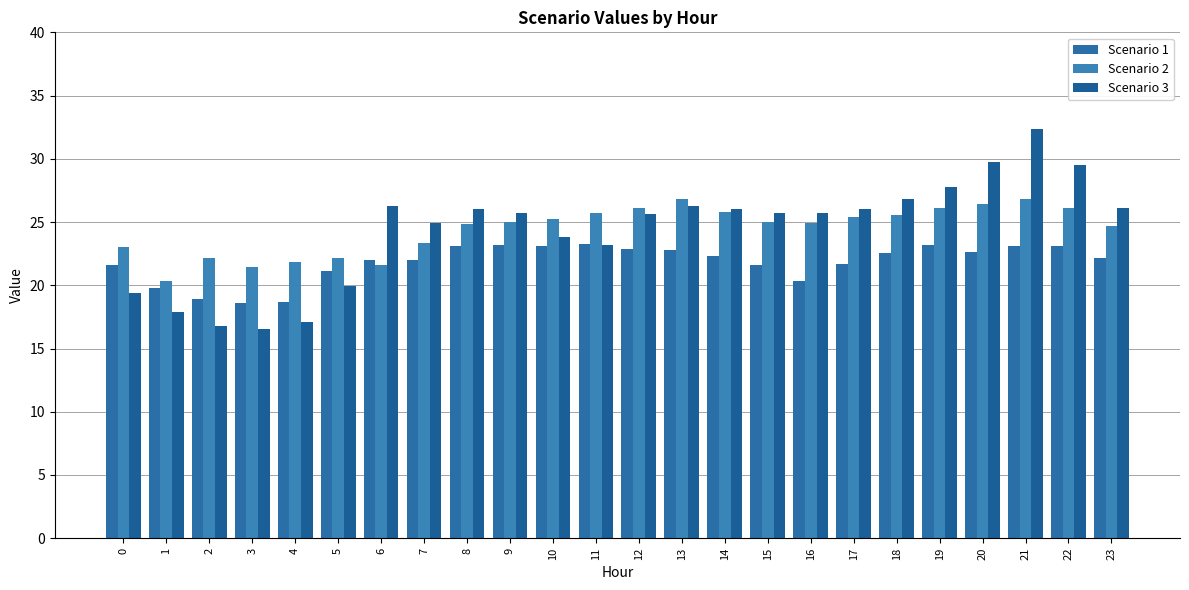

What is the smallest value displayed?

16.5